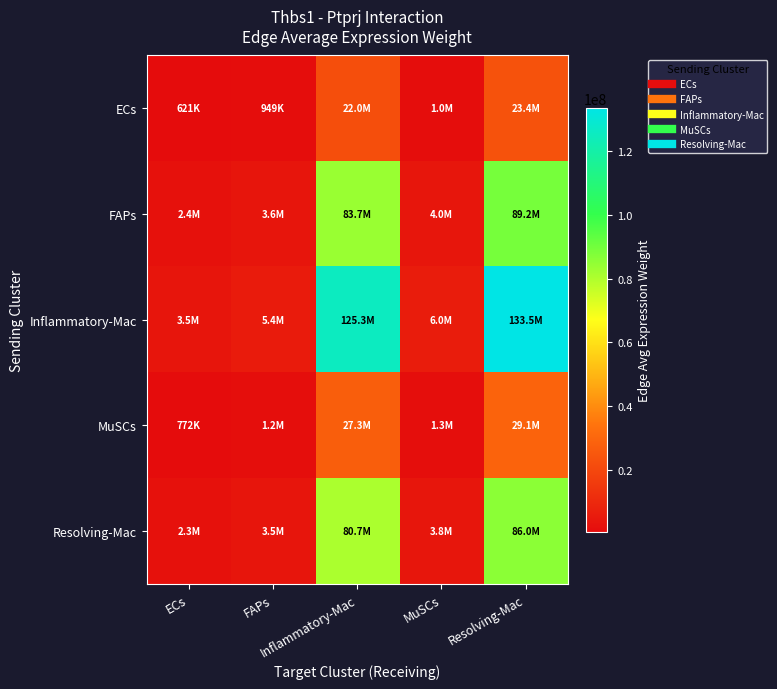

What is the maximum value shown in the chart?

133517616.0